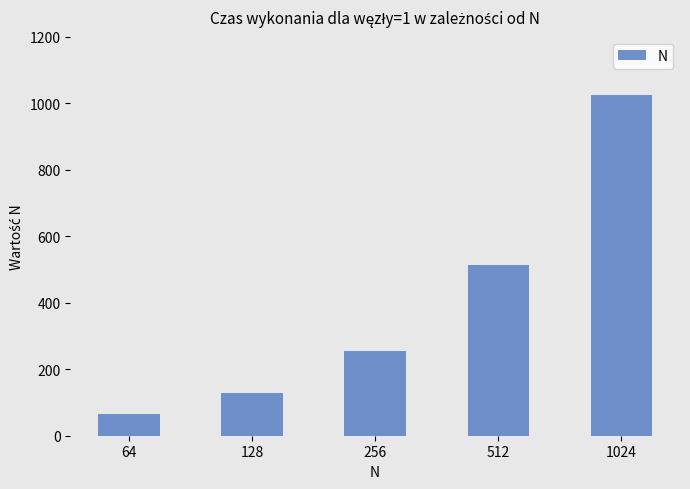

List the labels in order of value, smallest first.

64, 128, 256, 512, 1024